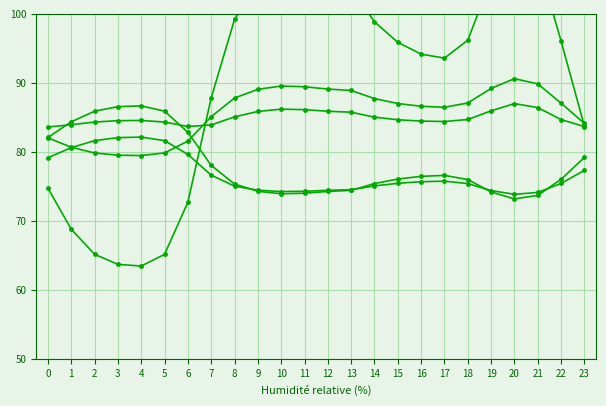

At which category does 2 reach its first local peak?

10